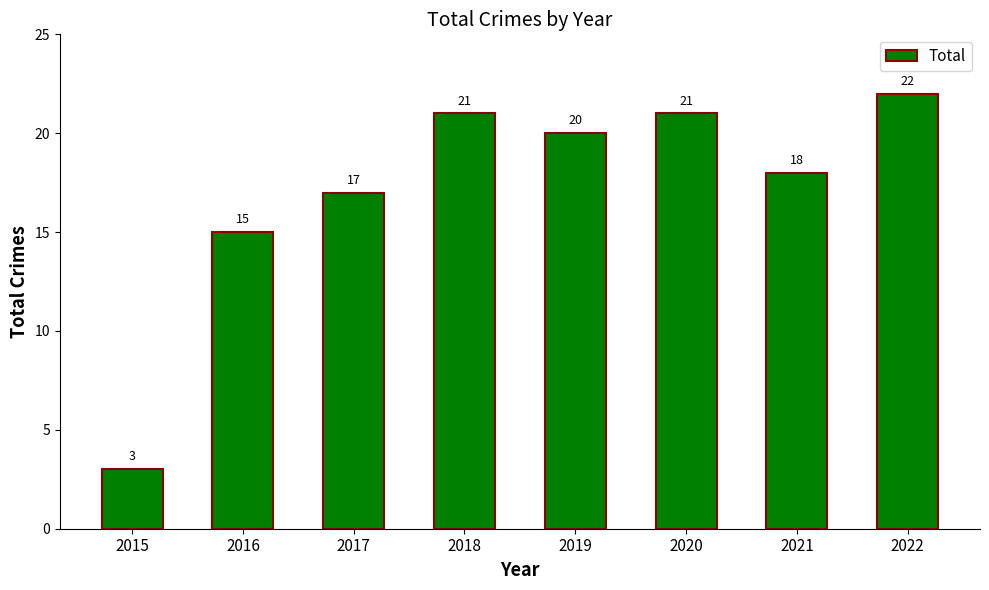

What is the value of the 8th bar from the left?

22